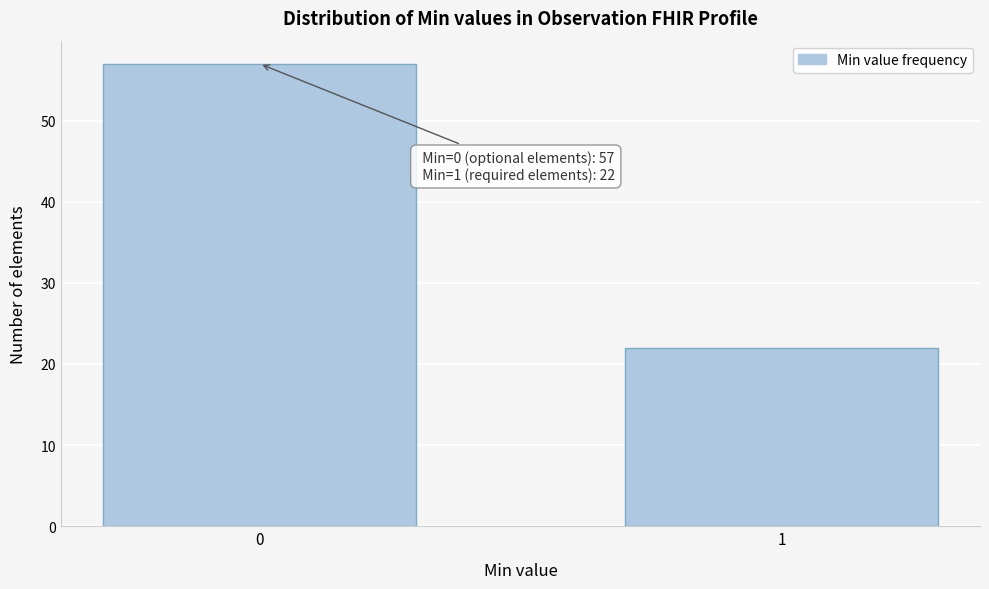

Reading left to right, transcribe all the data shown in this chart.

57	22